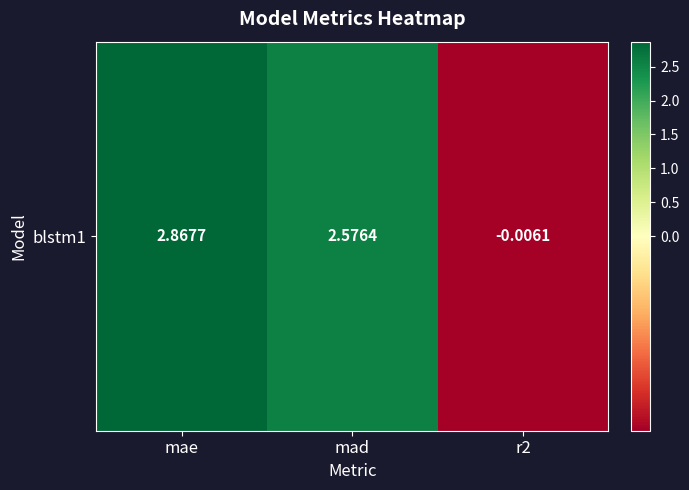

Is it true that the value at r2 is -0.0?

False